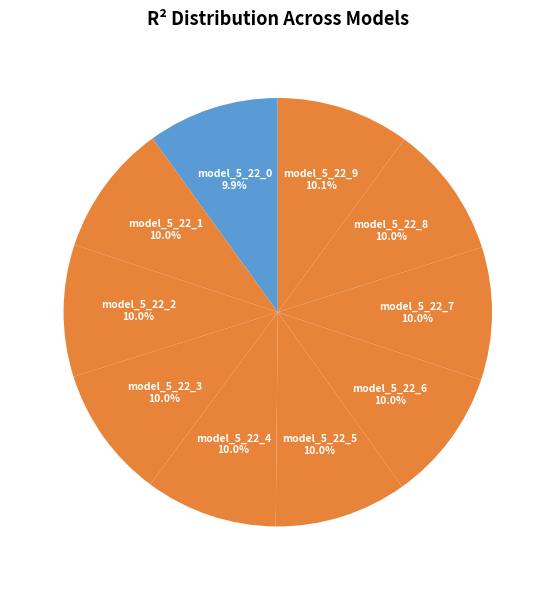

To the nearest percent, what percentage of the pie is model_5_22_1?

10%